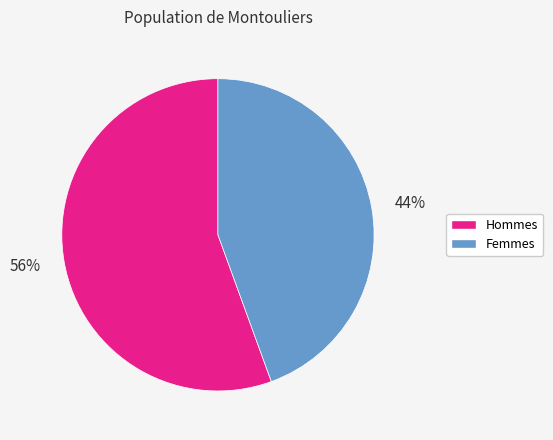

What is the majority slice?

56%